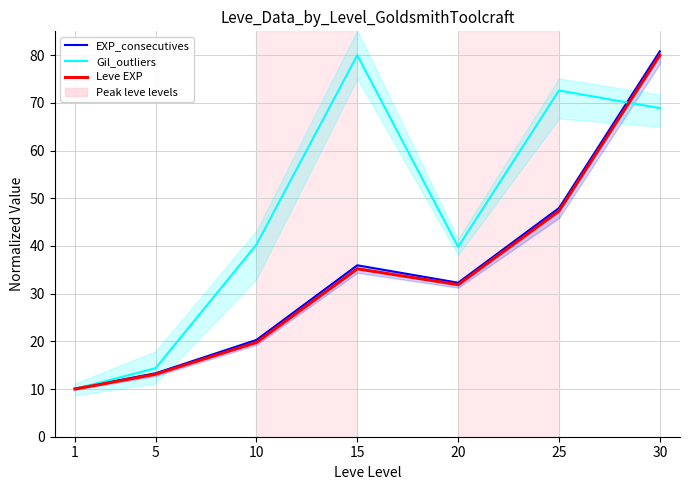

How many values in the EXP_consecutives series exceed 32?

4